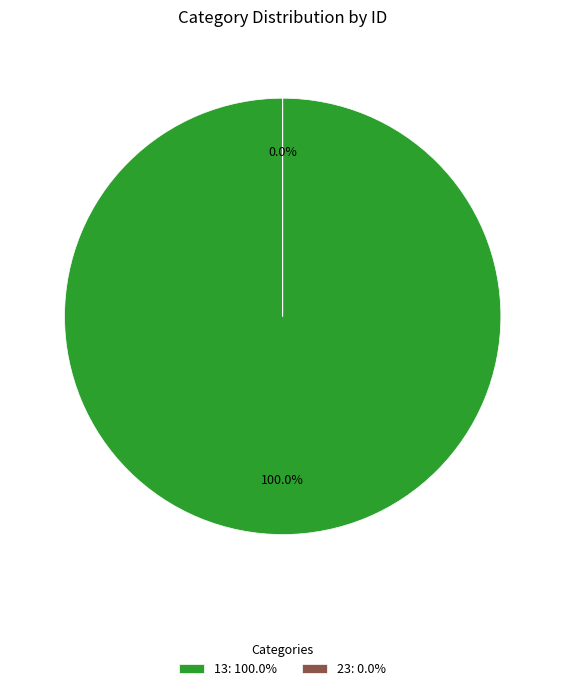

Is it true that 23 is 1% of the pie?

False